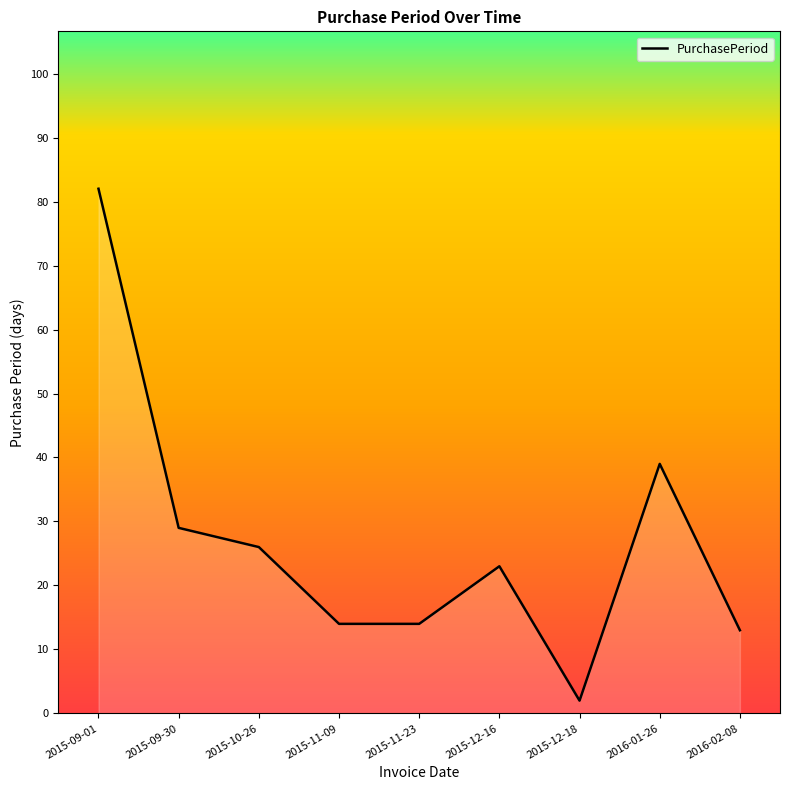

What is the approximate value at 2016-01-26, to the nearest 10?

40